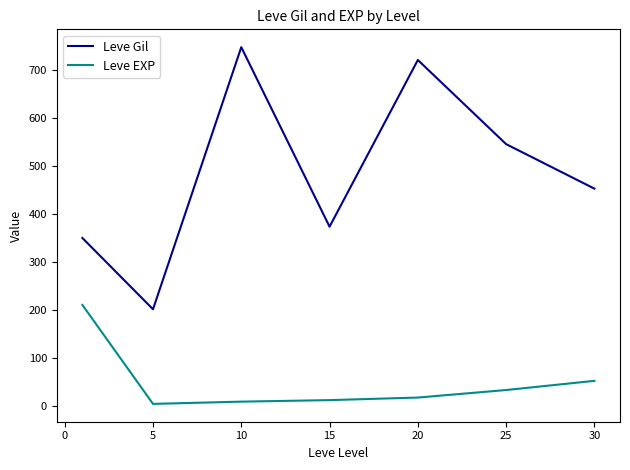

What is the difference between the second highest and minimum values in the Leve EXP series?

47.9